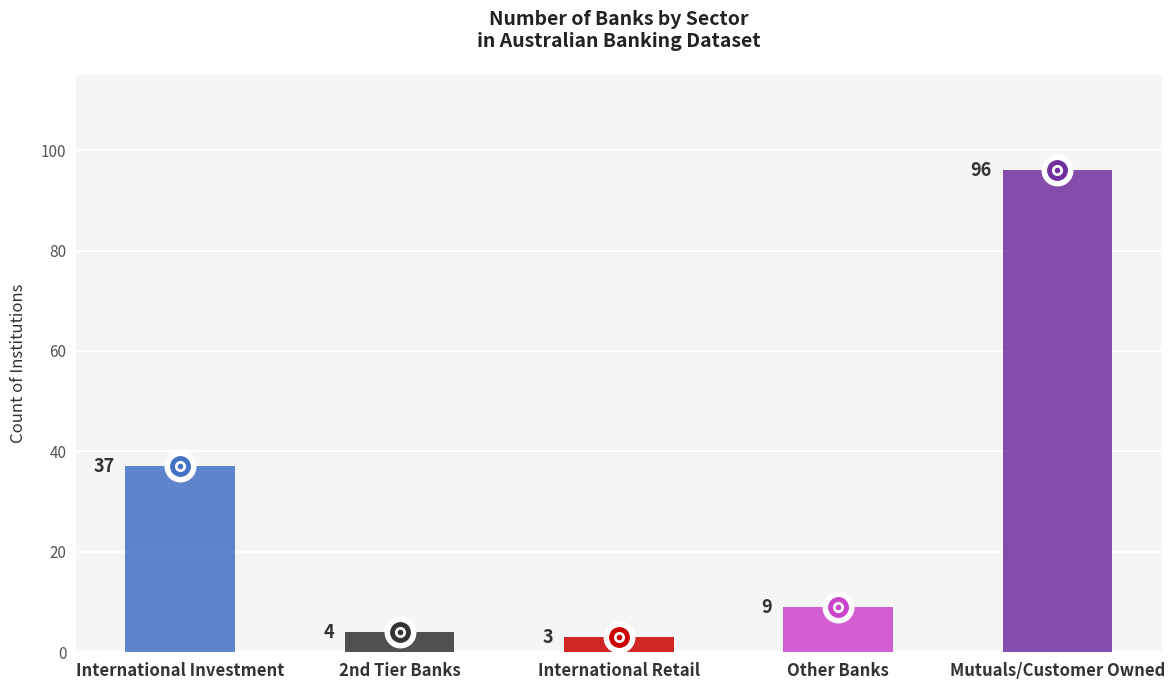

The chart shows a value of 4 at 2nd Tier Banks. True or false?

True